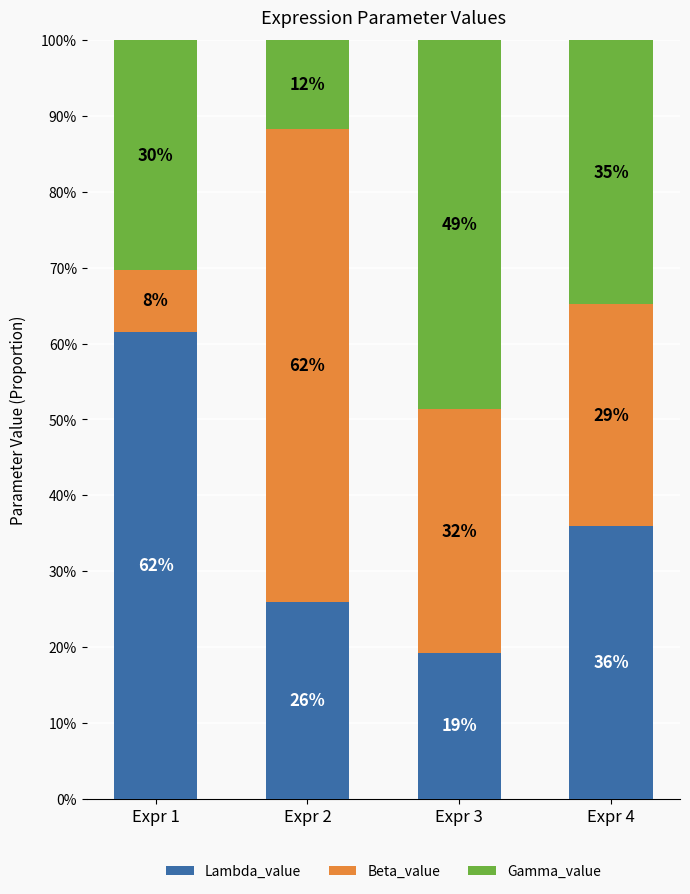

At how many categories does at least one series exceed 0?

4